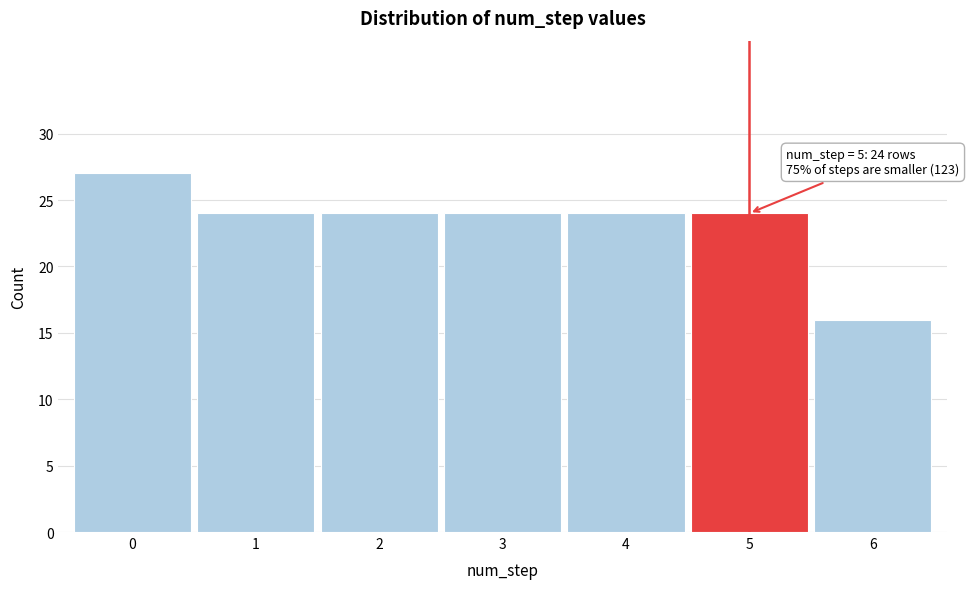

Reading left to right, what are all the values shown in this chart?

27	24	24	24	24	24	16